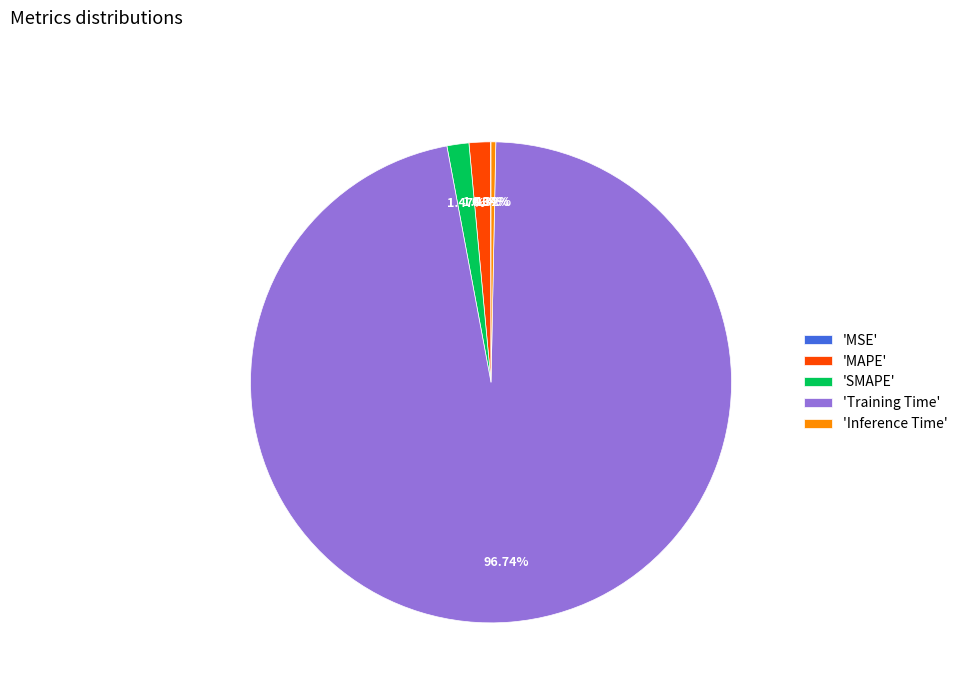

What is the largest slice in the pie chart?

'Training Time'